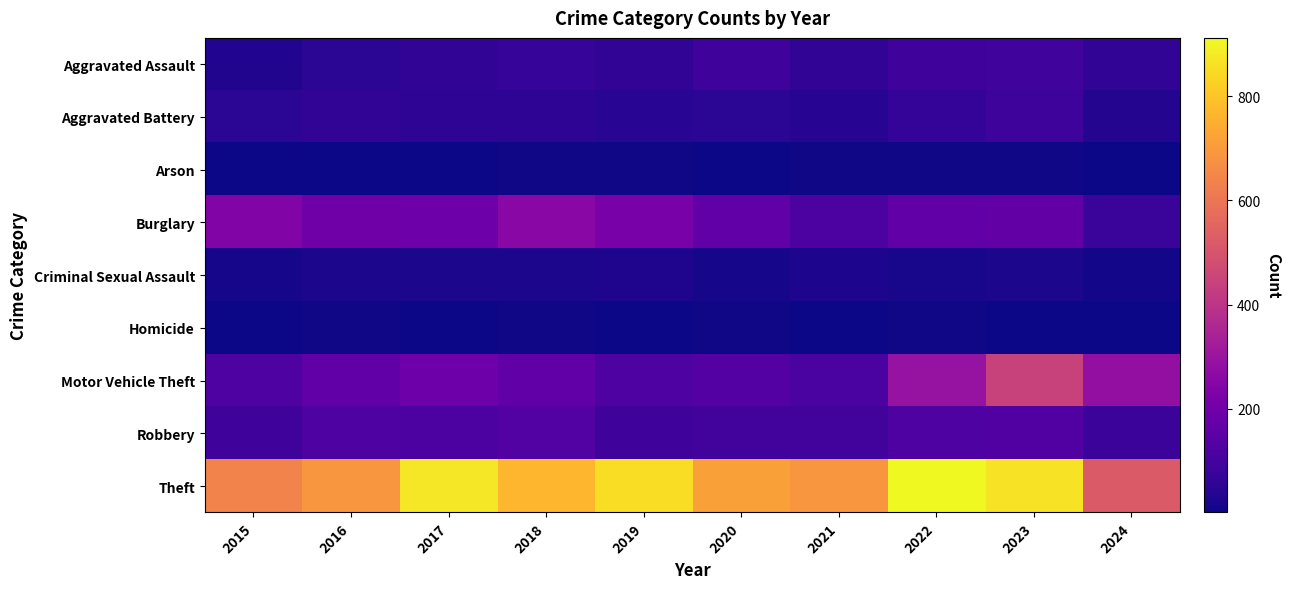

Between 2015 and 2016, which series saw the biggest shift?

Theft